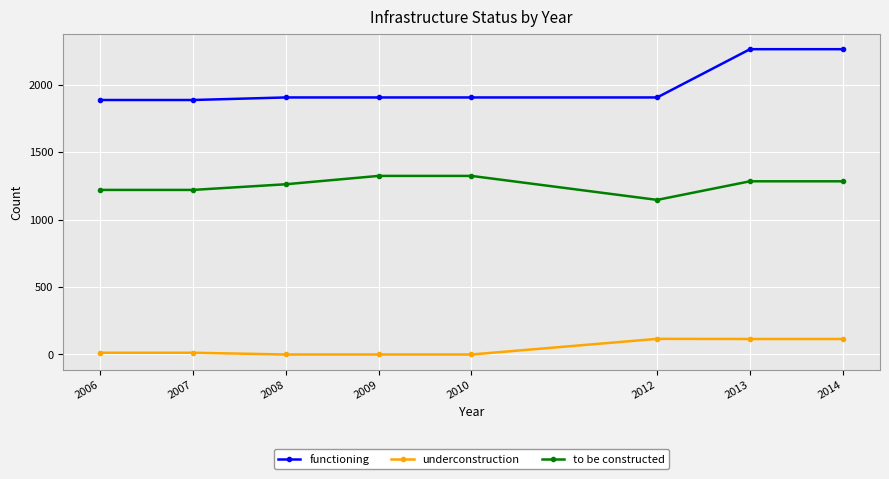

True or false: to be constructed and underconstruction intersect in this chart.

False